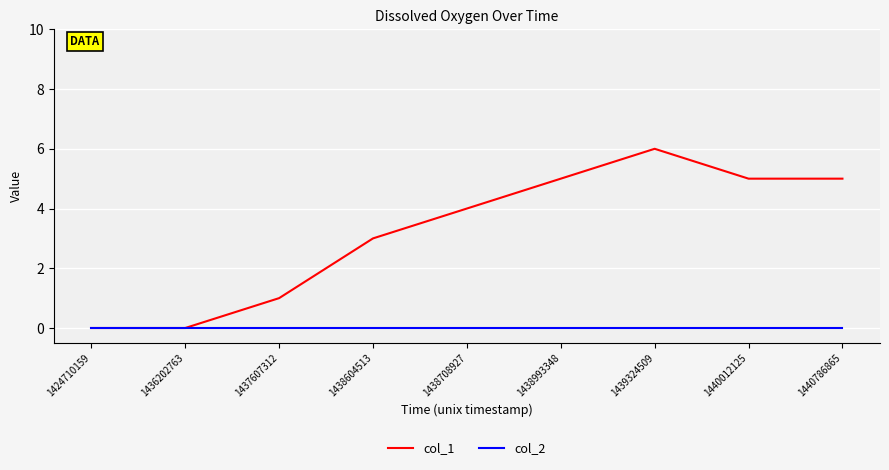

Which series has the widest spread of values?

col_1